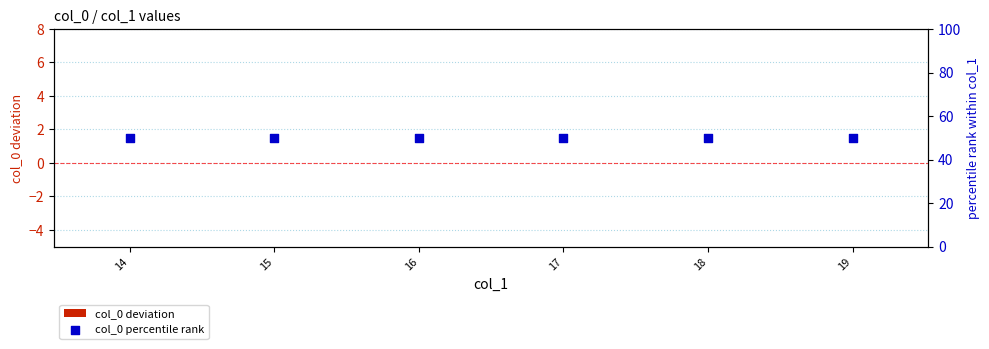

At which category is the sum across all series the highest?

14